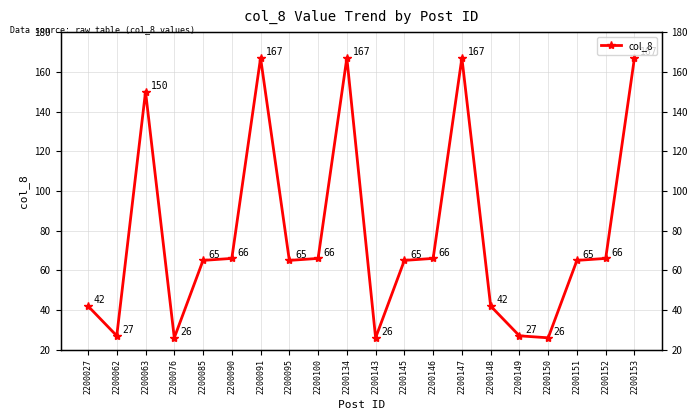

How many points are higher than both their immediate neighbors (excluding endpoints)?

4